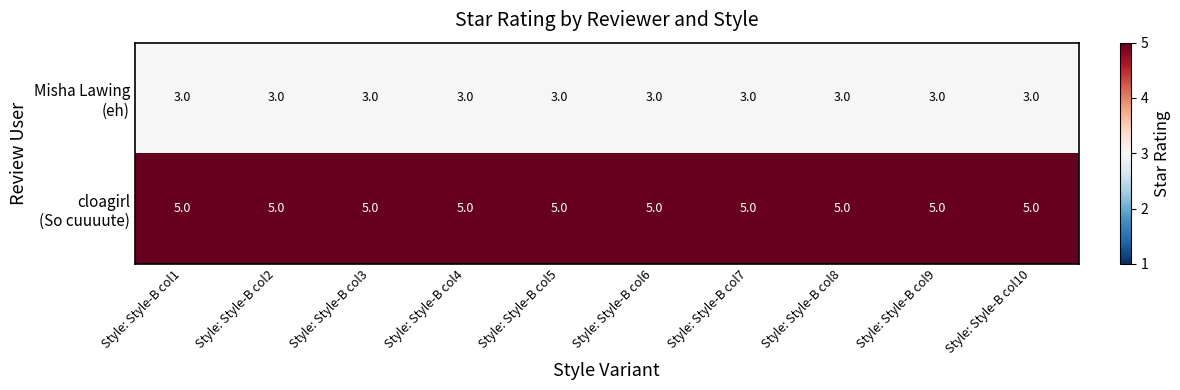

What is the total value across all series at Style: Style-B col9?

8